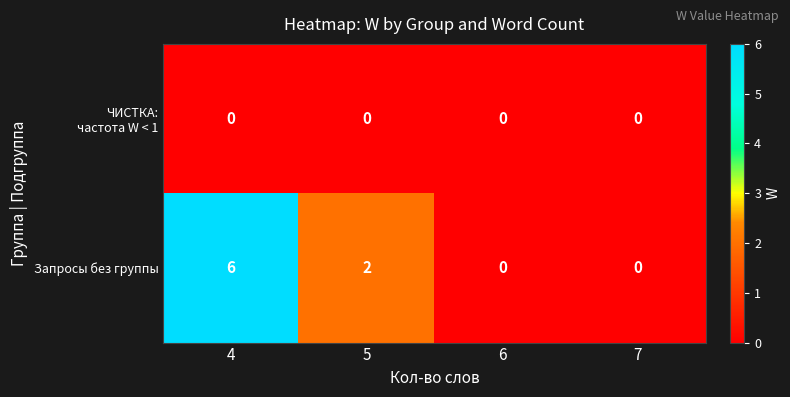

What is the maximum value shown in the chart?

6